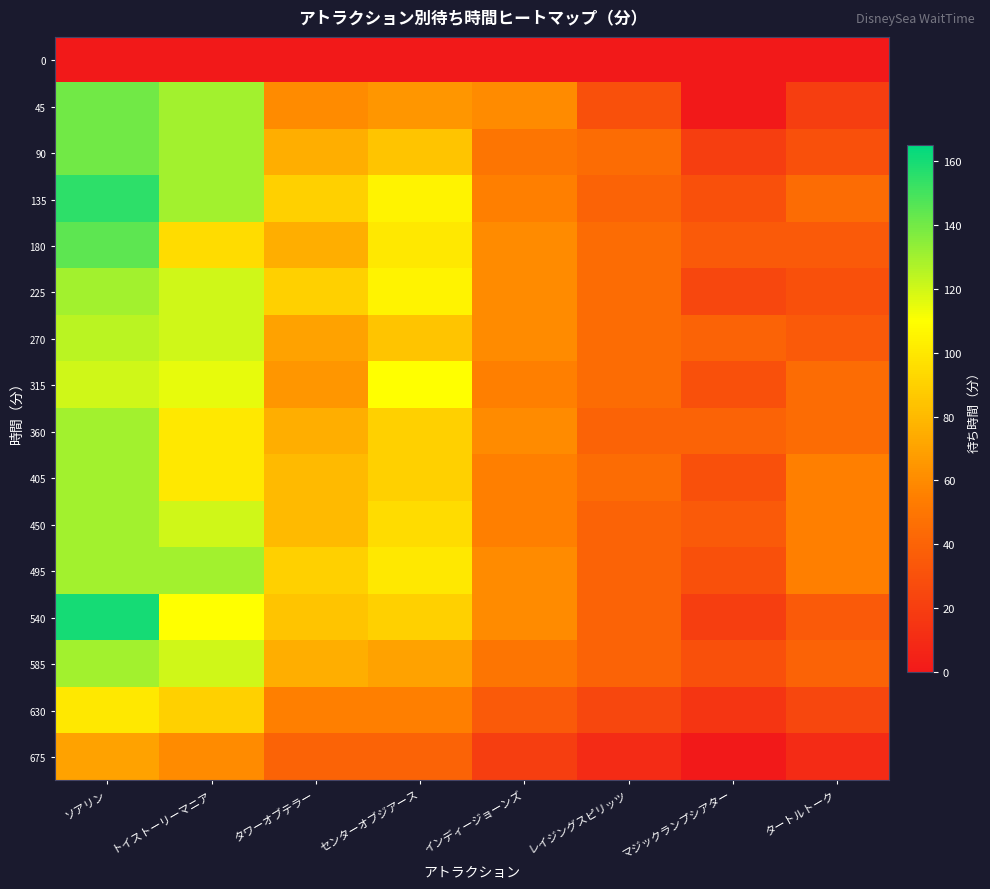

At how many categories does at least one series exceed 81?

4